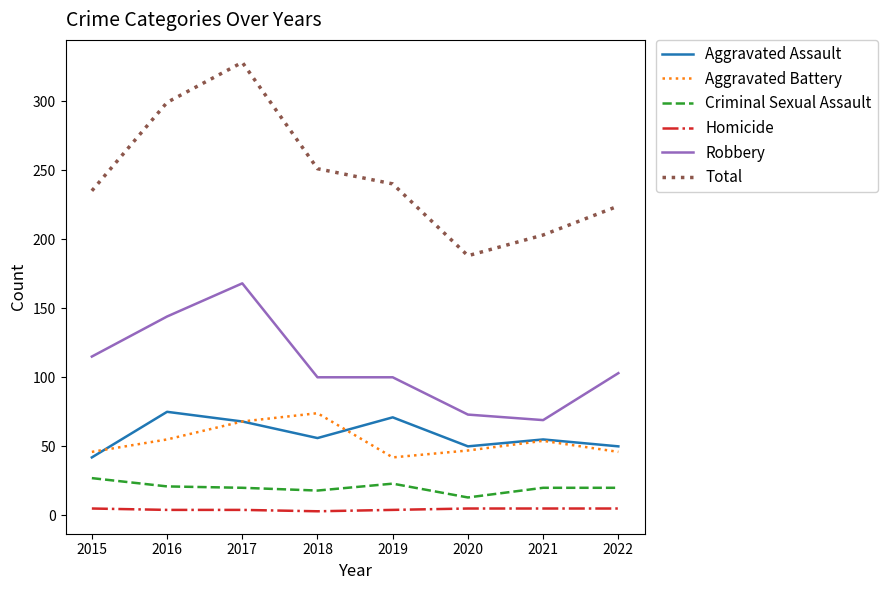

The value of Aggravated Assault at 2017 is 68. True or false?

True